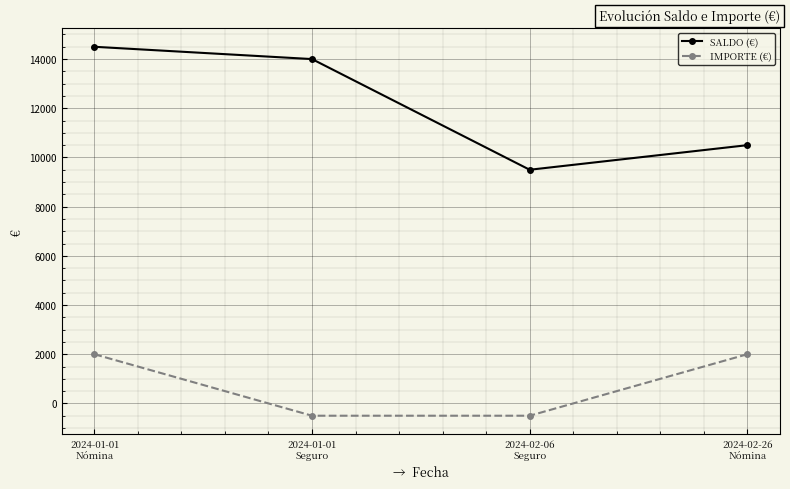

What is the label of the 1st point from the right?

2024-02-26
Nómina